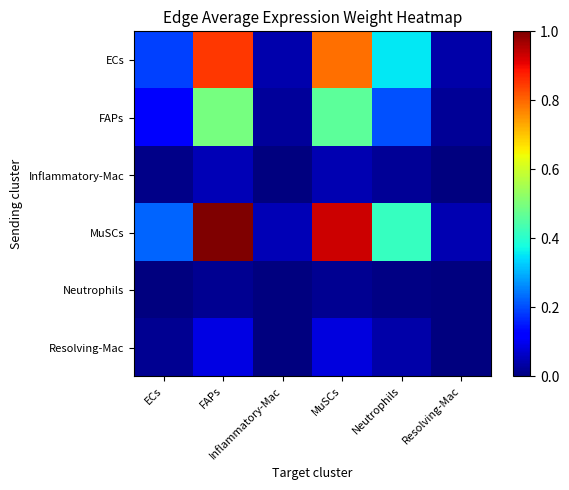

What is the total value across all series at Resolving-Mac?

0.1